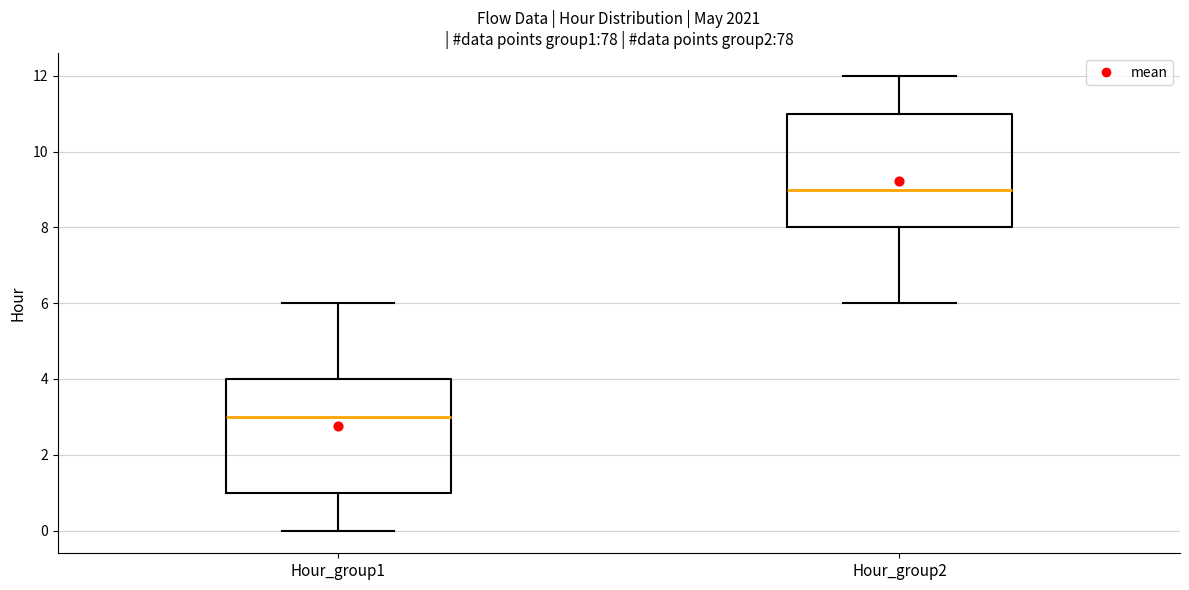

Reading left to right, transcribe this box plot: for each box, give where its median line is, the range the box spans, and where its two whiskers end, as read against the y-axis. The values are not printed on the chart, so give them approximately, as read against the axis.

Hour_group1: median 3, box 1 to 4, whiskers 0 to 6
Hour_group2: median 9, box 8 to 11, whiskers 6 to 12